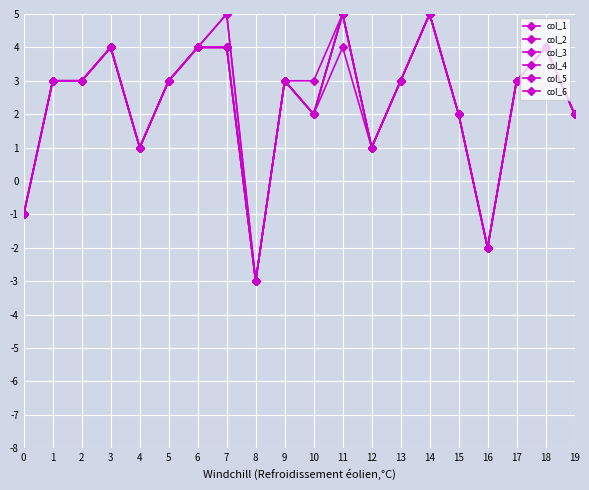

Does the chart have visible grid lines?

Yes